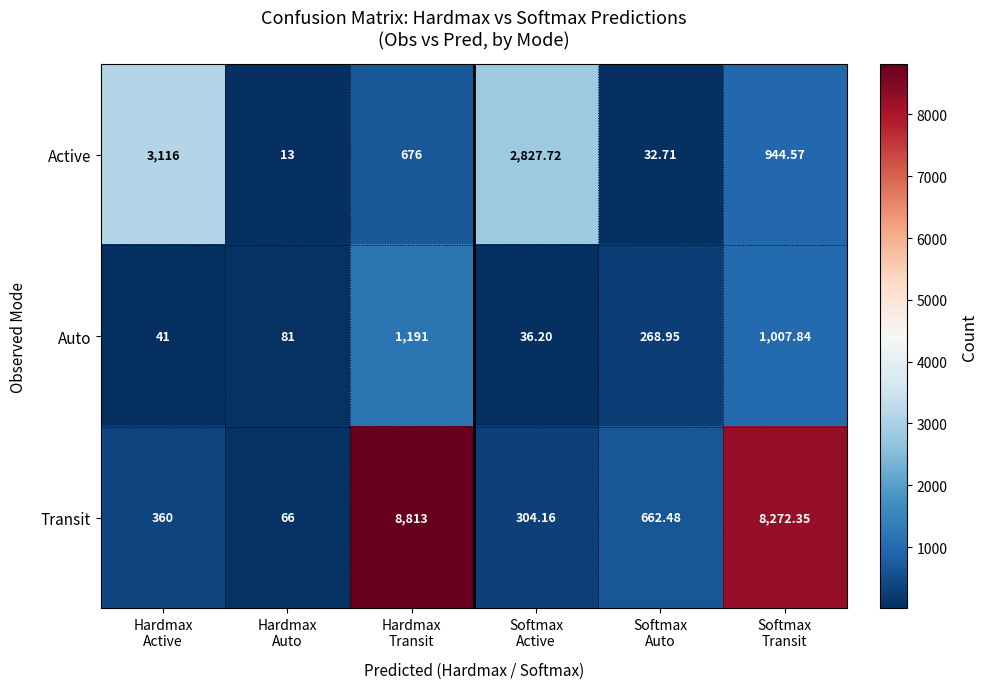

List the series in order of their overall mean, lowest first.

Auto, Active, Transit